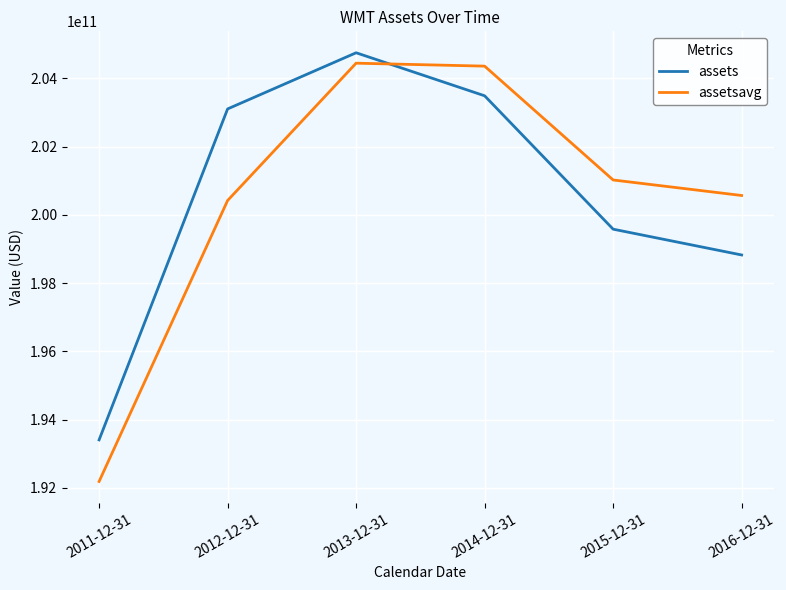

What is the difference between the maximum and second lowest values in the assets series?

5926000000